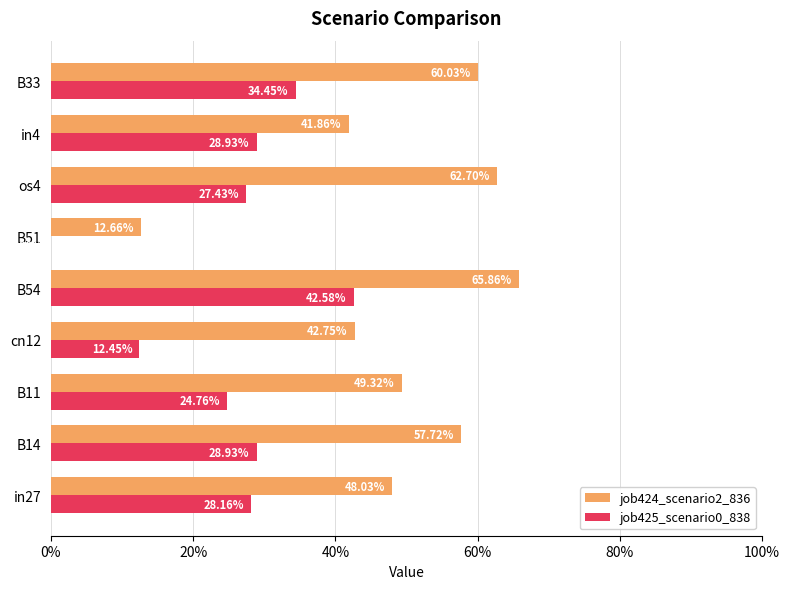

What is the value of the job424_scenario2_836 bar at the 4th from the left?

0.4